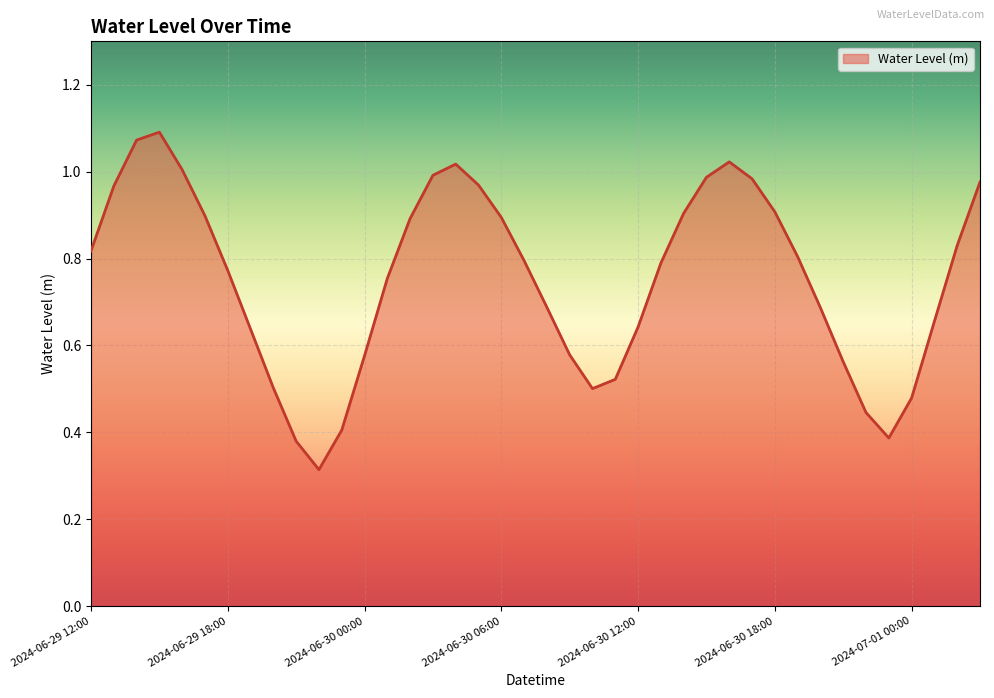

Reading left to right, transcribe all the data shown in this chart.

0.8	1.0	1.1	1.1	1.0	0.9	0.8	0.6	0.5	0.4	0.3	0.4	0.6	0.8	0.9	1.0	1.0	1.0	0.9	0.8	0.7	0.6	0.5	0.5	0.6	0.8	0.9	1.0	1.0	1.0	0.9	0.8	0.7	0.6	0.4	0.4	0.5	0.7	0.8	1.0